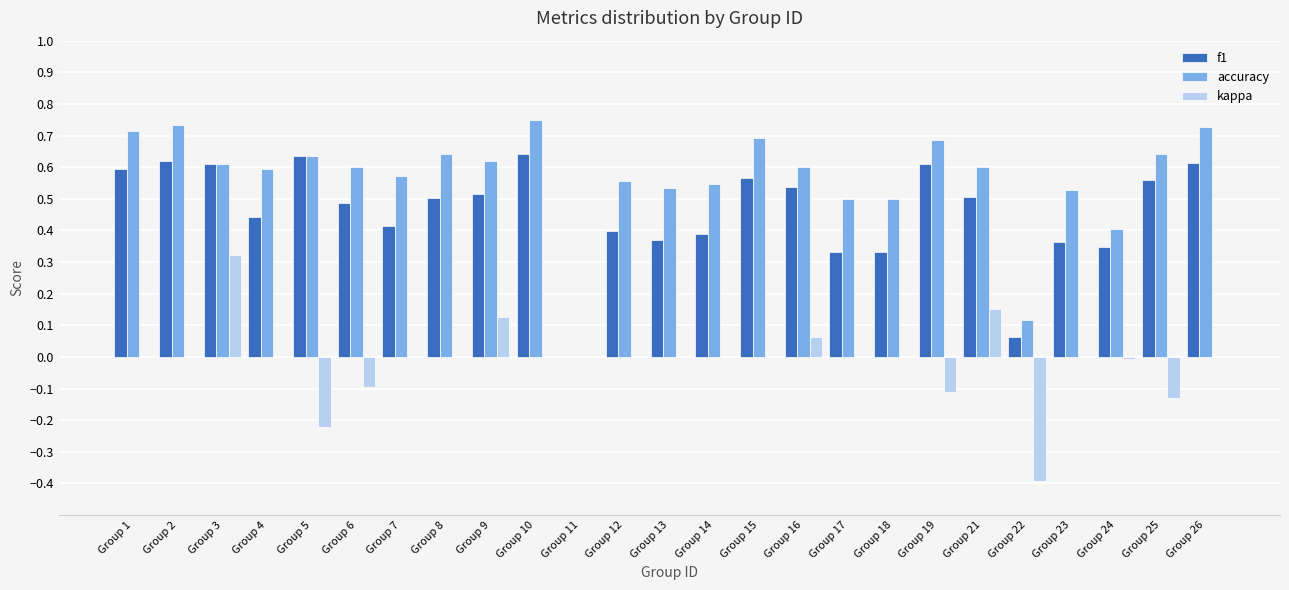

At which category is the sum across all series the highest?

Group 3